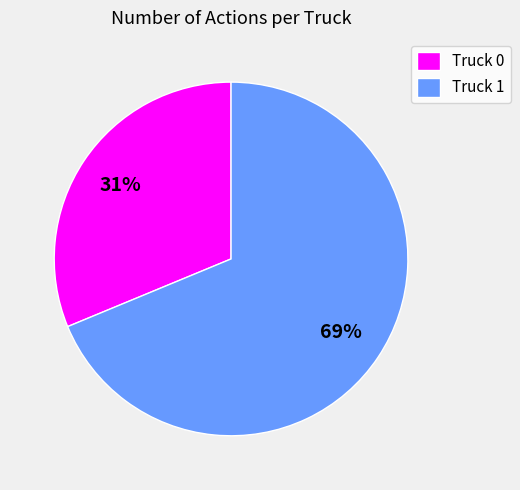

To the nearest percent, what percentage of the pie is Truck 1?

69%